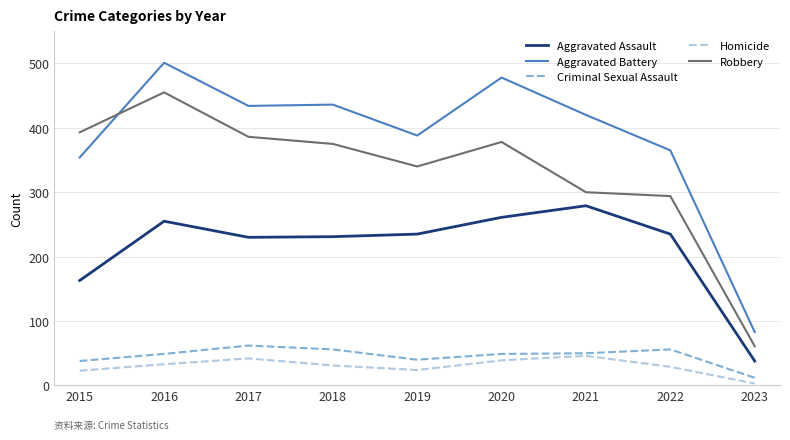

Rank the series by their maximum value, from highest to lowest.

Aggravated Battery, Robbery, Aggravated Assault, Criminal Sexual Assault, Homicide